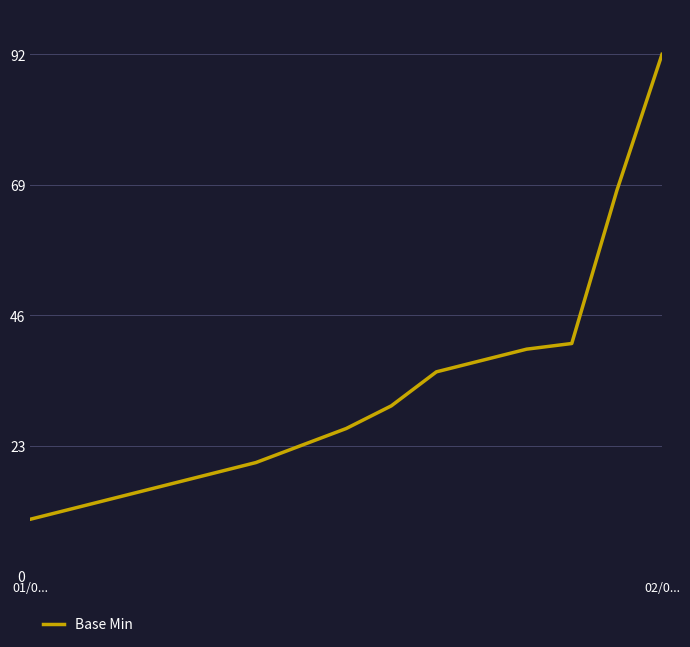

What is the minimum value shown in the chart?

10